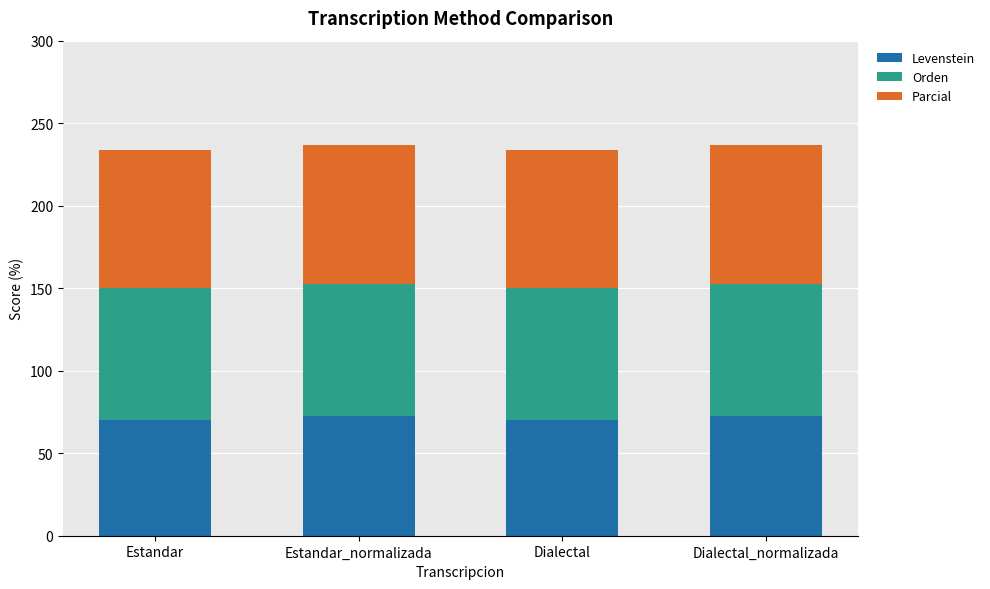

What is the lowest value of the Levenstein series?

69.9